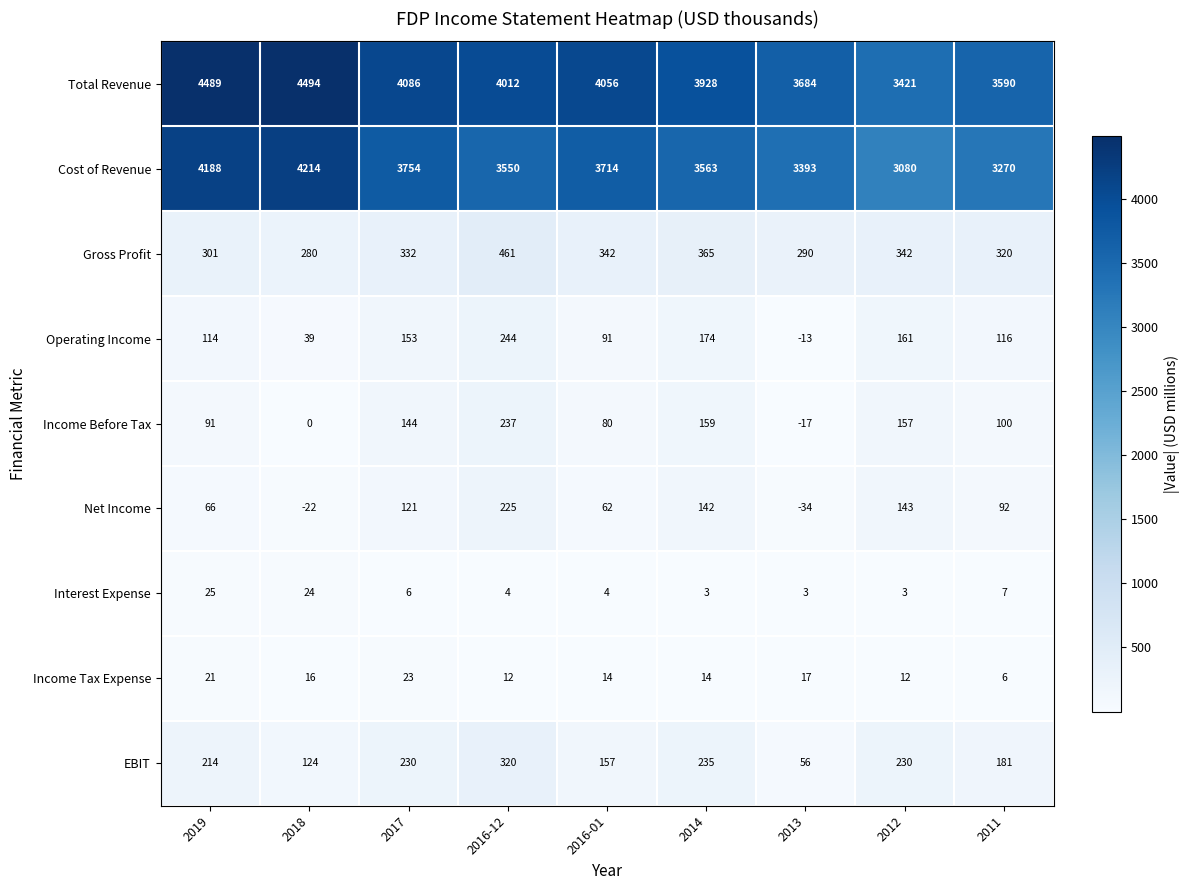

The value of Income Tax Expense at 2013 is 7. True or false?

False